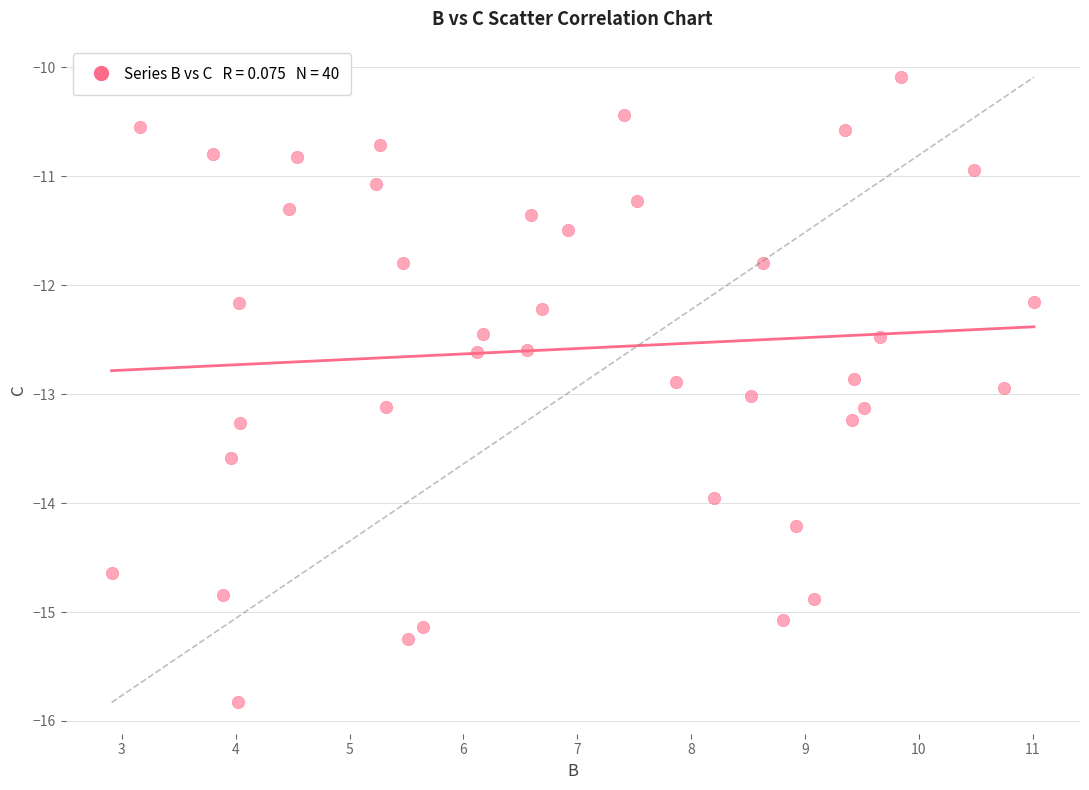

What is the range of X values (max minus min)?

8.1